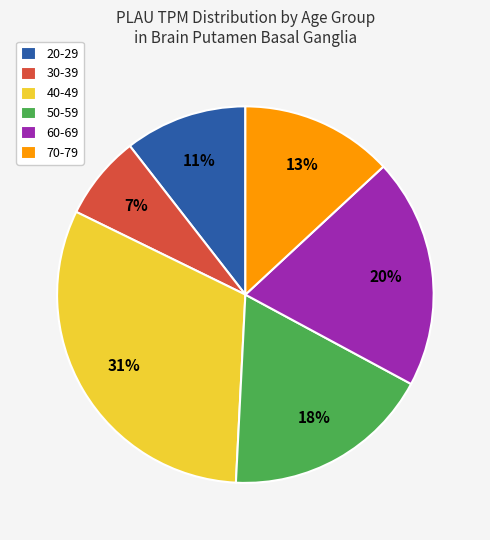

Rank the categories by value from lowest to highest.

30-39, 20-29, 70-79, 50-59, 60-69, 40-49